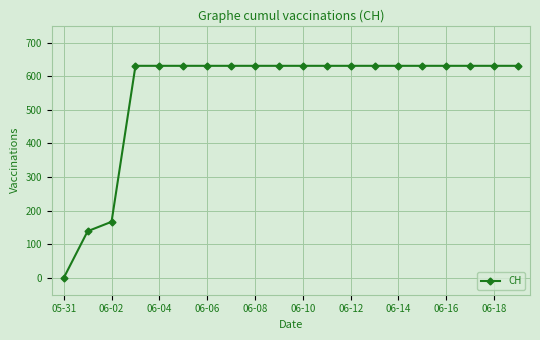

What is the maximum value shown in the chart?

631